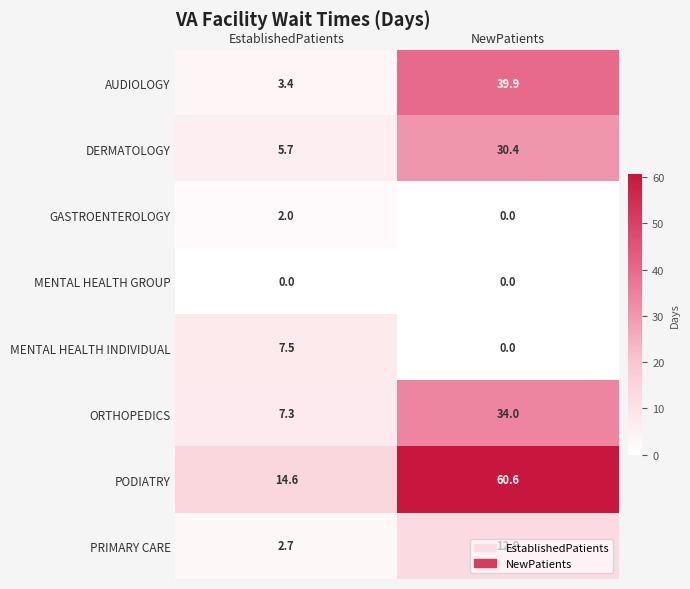

What is the maximum value shown in the chart?

60.6